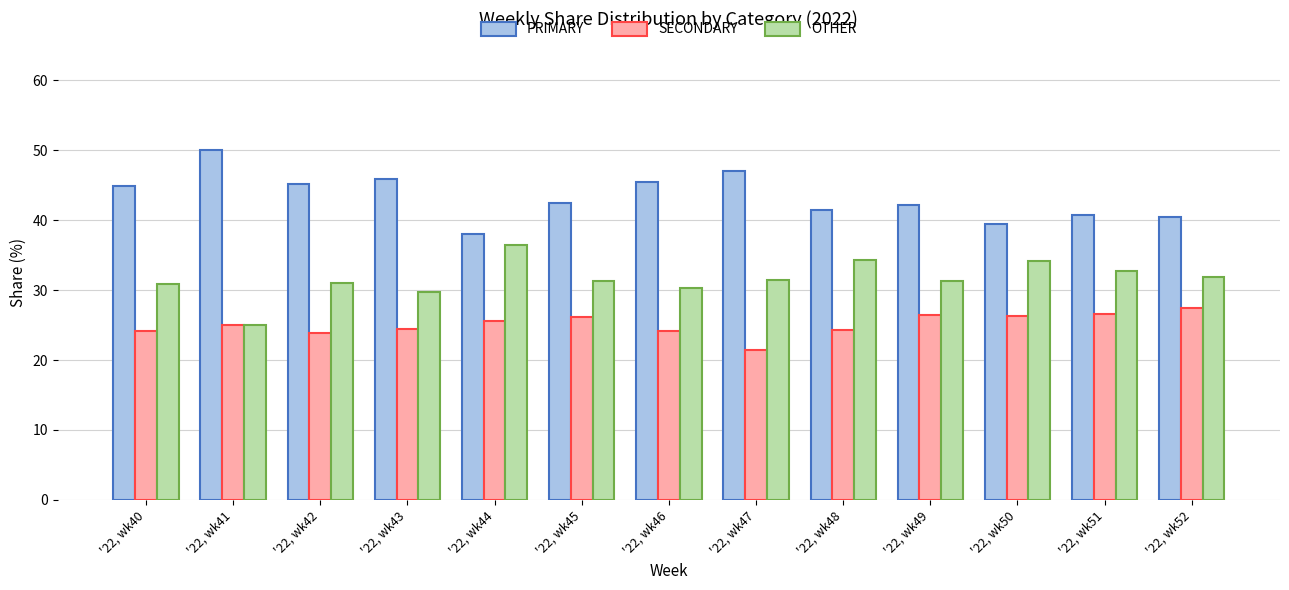

What is the difference between the highest and lowest values at '22, wk42?

21.3